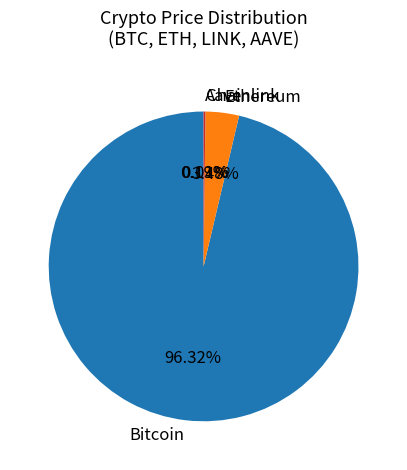

To the nearest percent, what is the average slice percentage?

25%